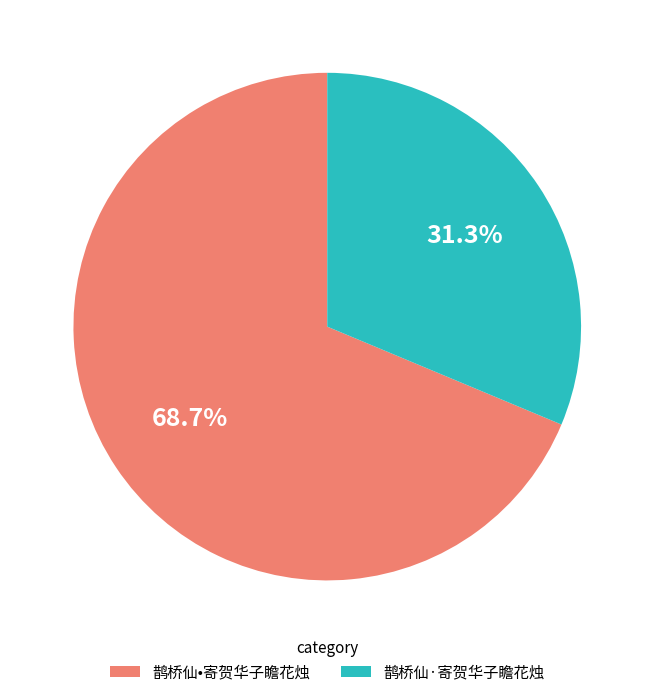

How many slices are in this pie chart?

2